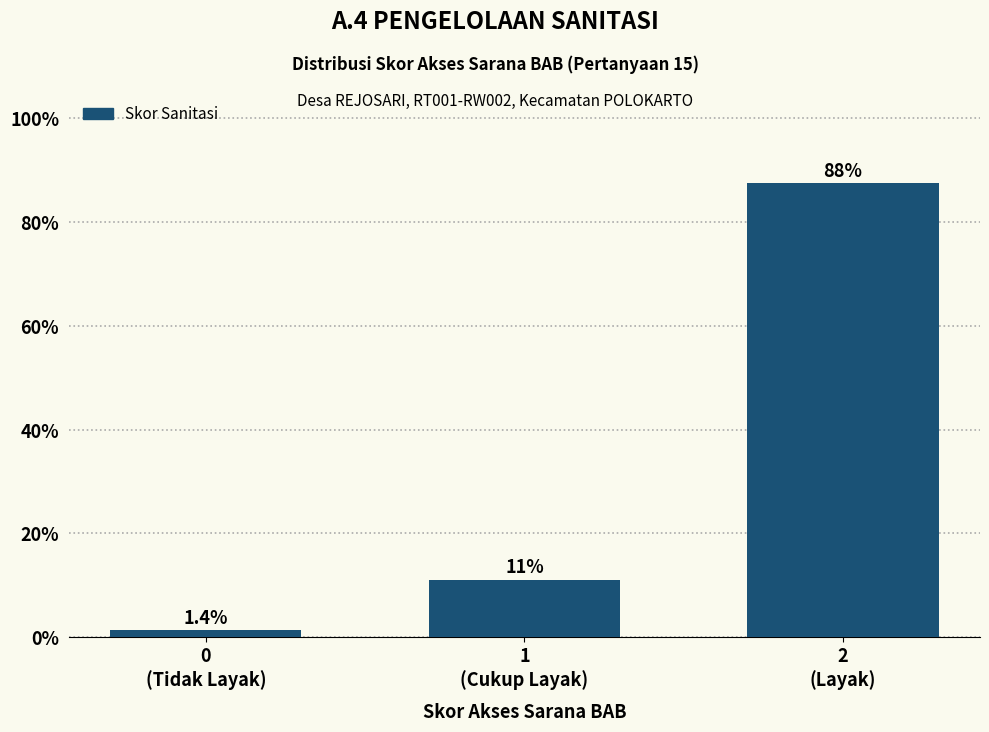

Are the bars horizontal?

No